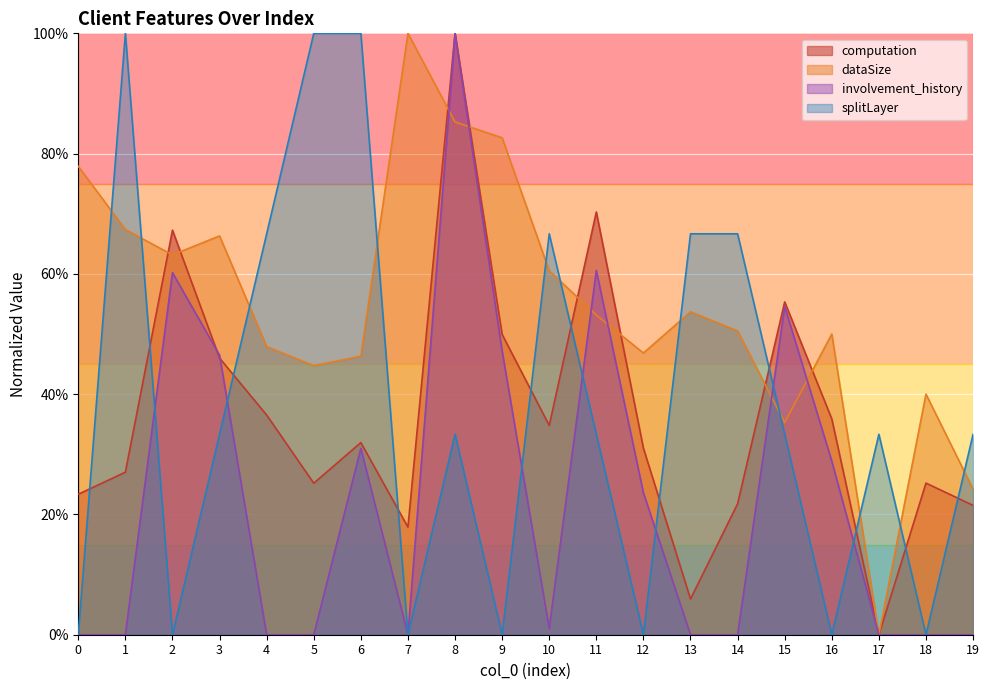

Is it true that involvement_history equals 51.6 at 17?

False